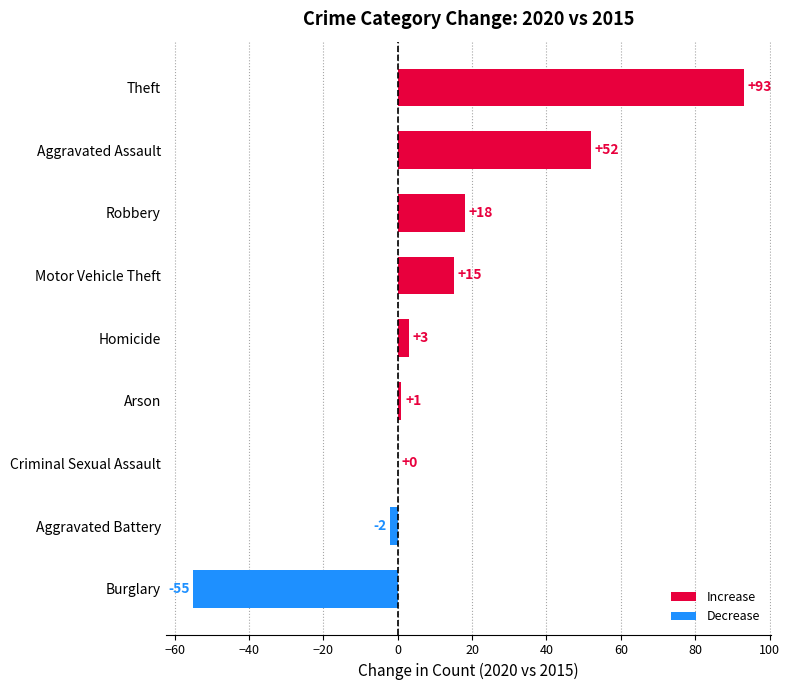

Between Criminal Sexual Assault and Motor Vehicle Theft, which is larger?

Motor Vehicle Theft